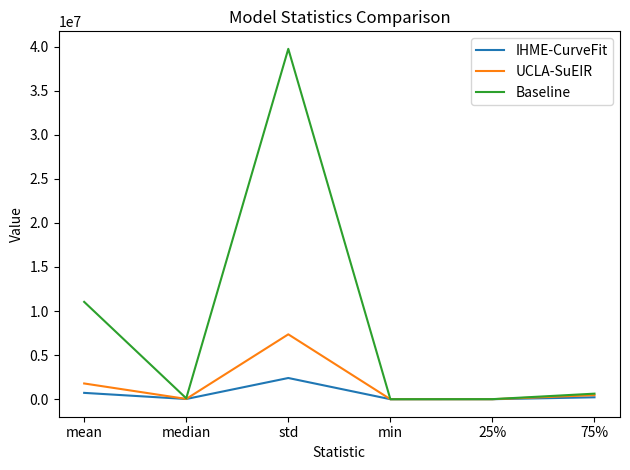

What is the total value across all series at 25%?

8625.2